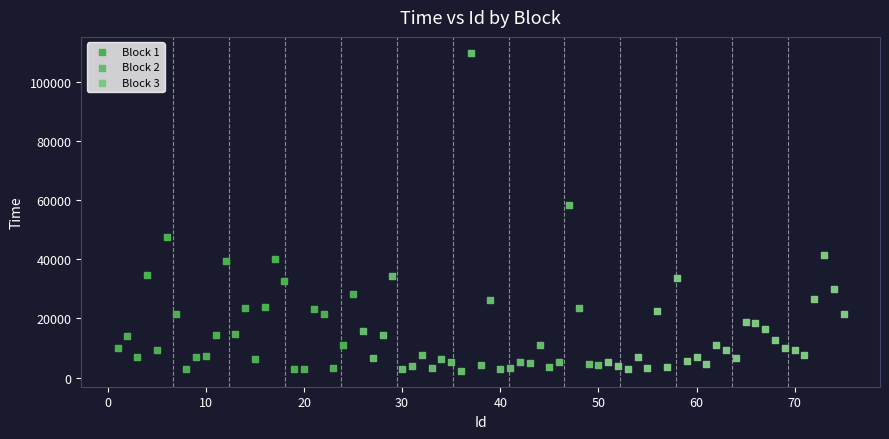

Which series reaches the maximum Y coordinate?

Block 2